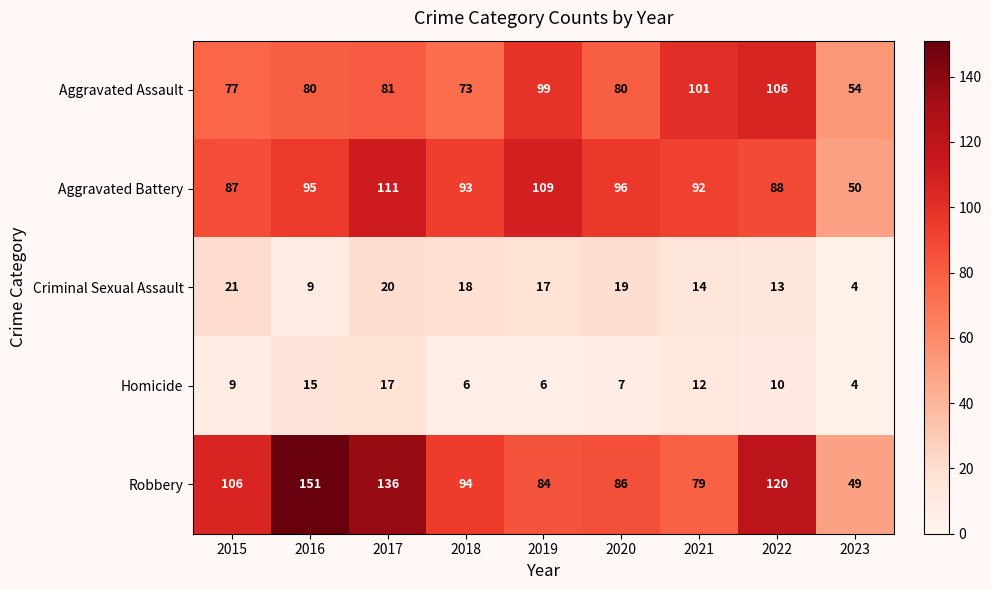

The Robbery series shows 106 at 2015. True or false?

True